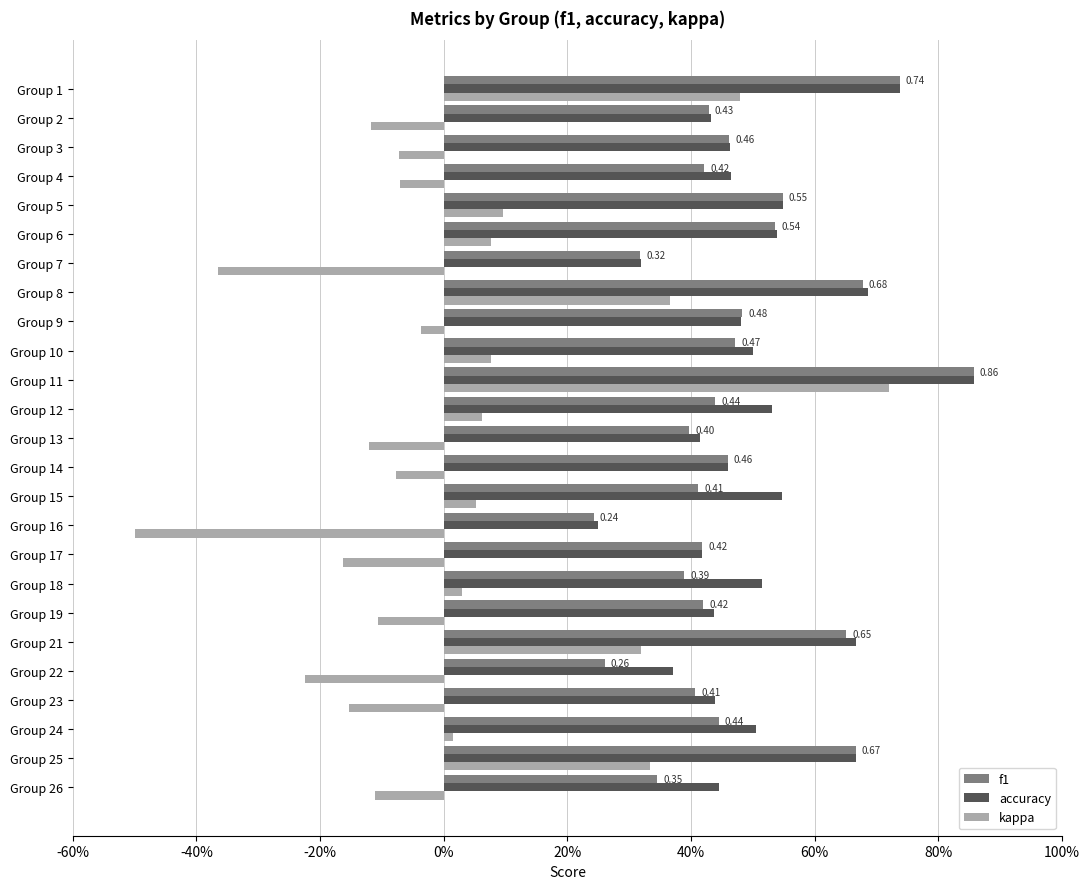

What are all the series names shown in the legend?

f1, accuracy, kappa